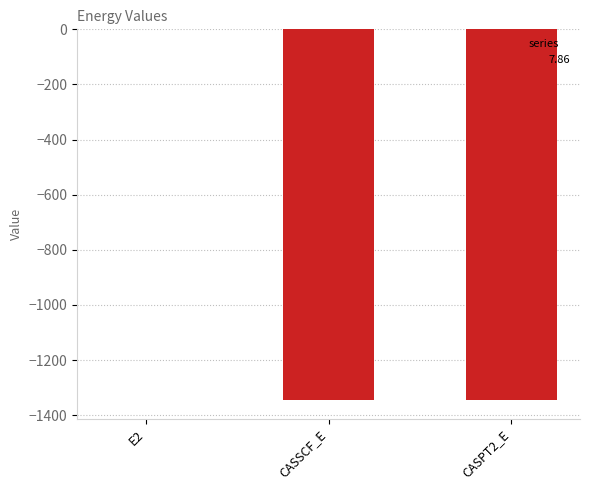

At which label is the value closest to -673?

CASSCF_E